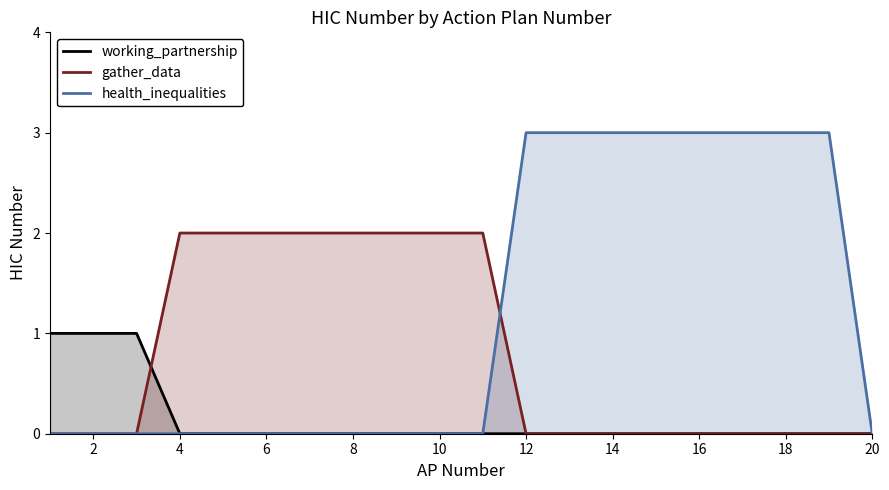

What is the difference between the maximum and minimum values in the health_inequalities series?

3